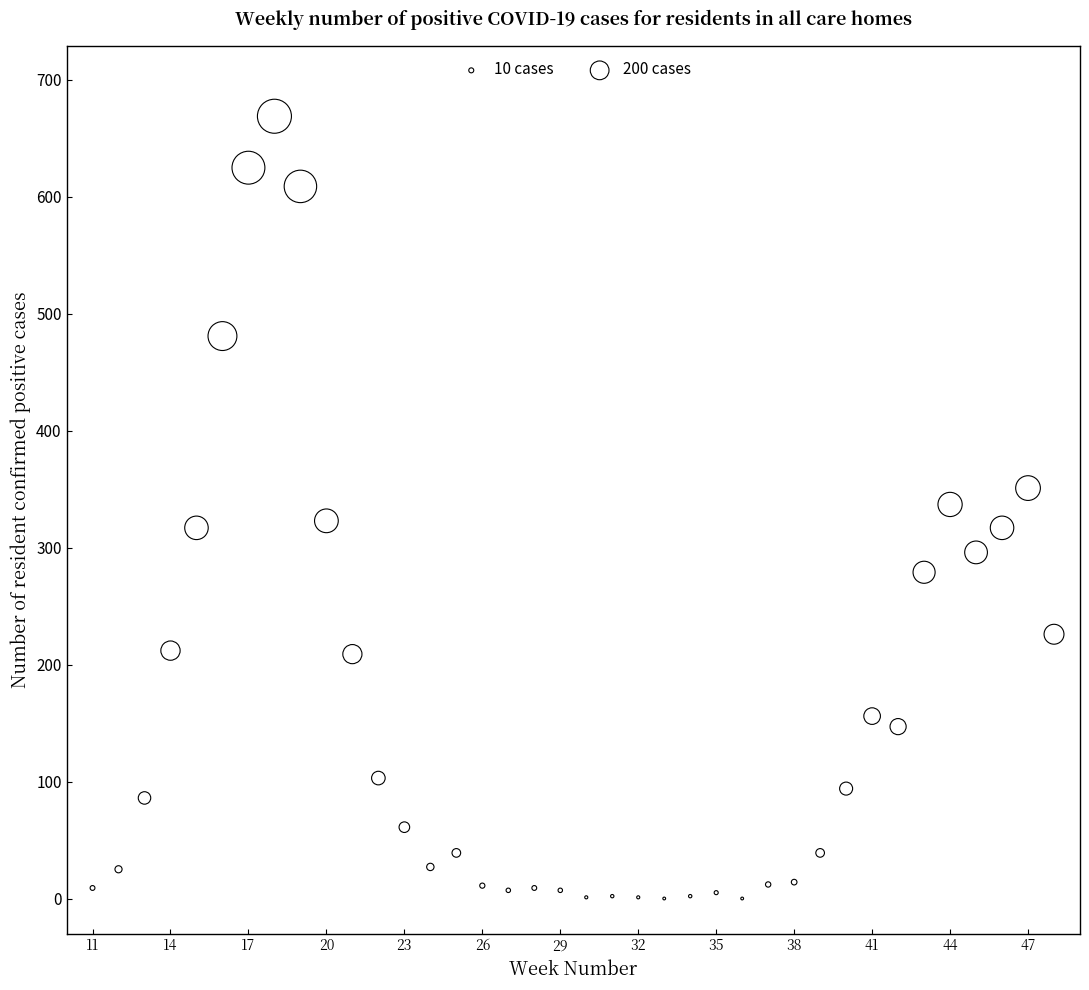

What is the range of Y values (max minus min)?

669